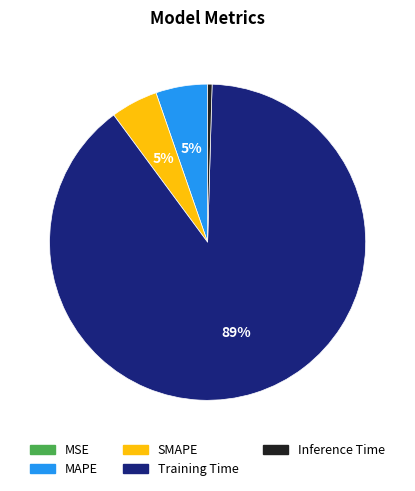

What is the largest slice in the pie chart?

Training Time